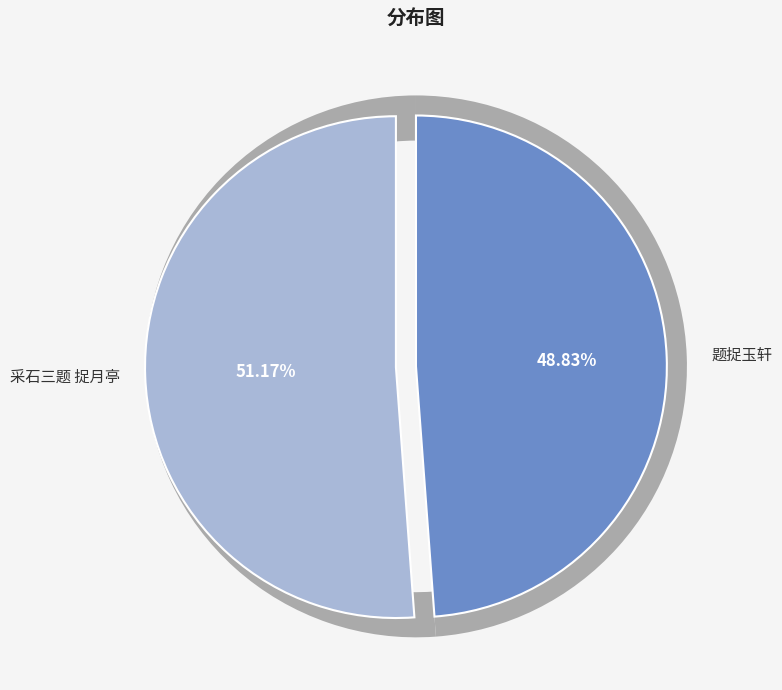

Combined, do 采石三题 捉月亭 and 题捉玉轩 account for over 50%?

Yes